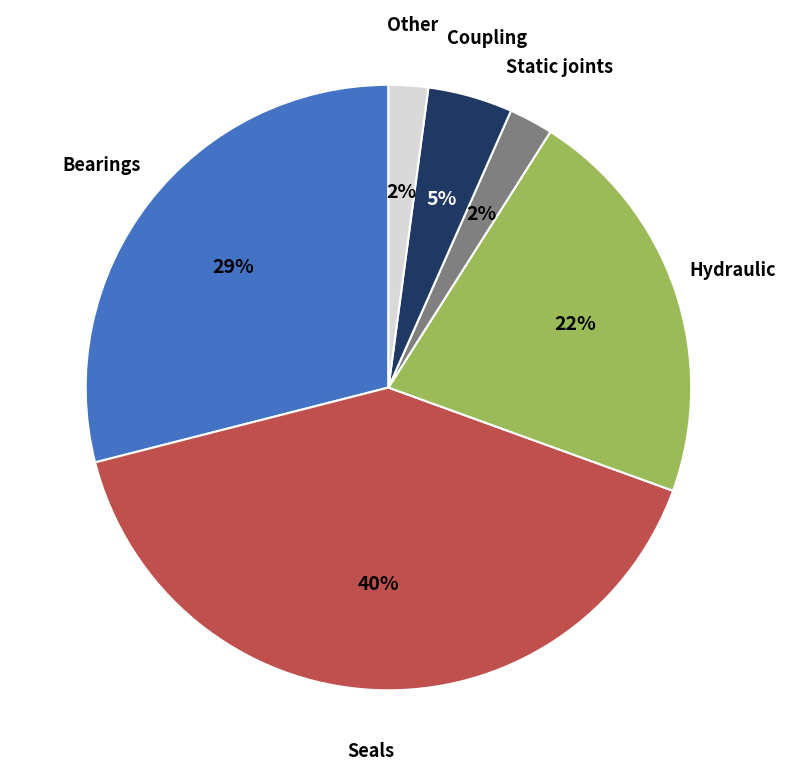

What is the largest slice in the pie chart?

Seals